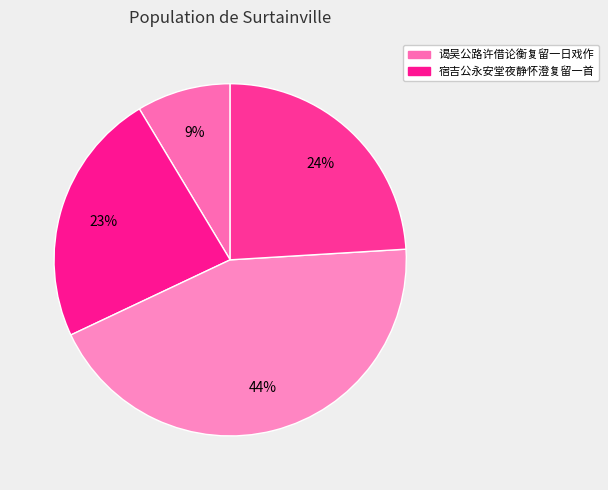

Count the number of slices in the pie.

4